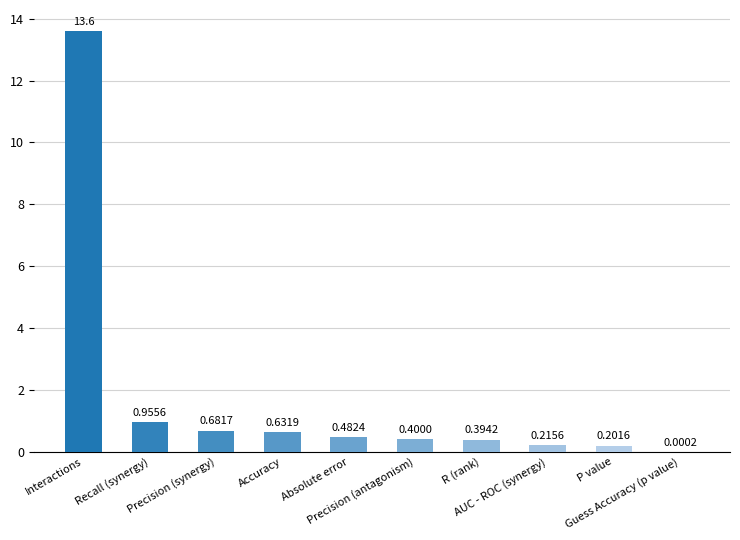

Rank the categories by value from highest to lowest.

Interactions, Recall (synergy), Precision (synergy), Accuracy, Absolute error, Precision (antagonism), R (rank), AUC - ROC (synergy), P value, Guess Accuracy (p value)